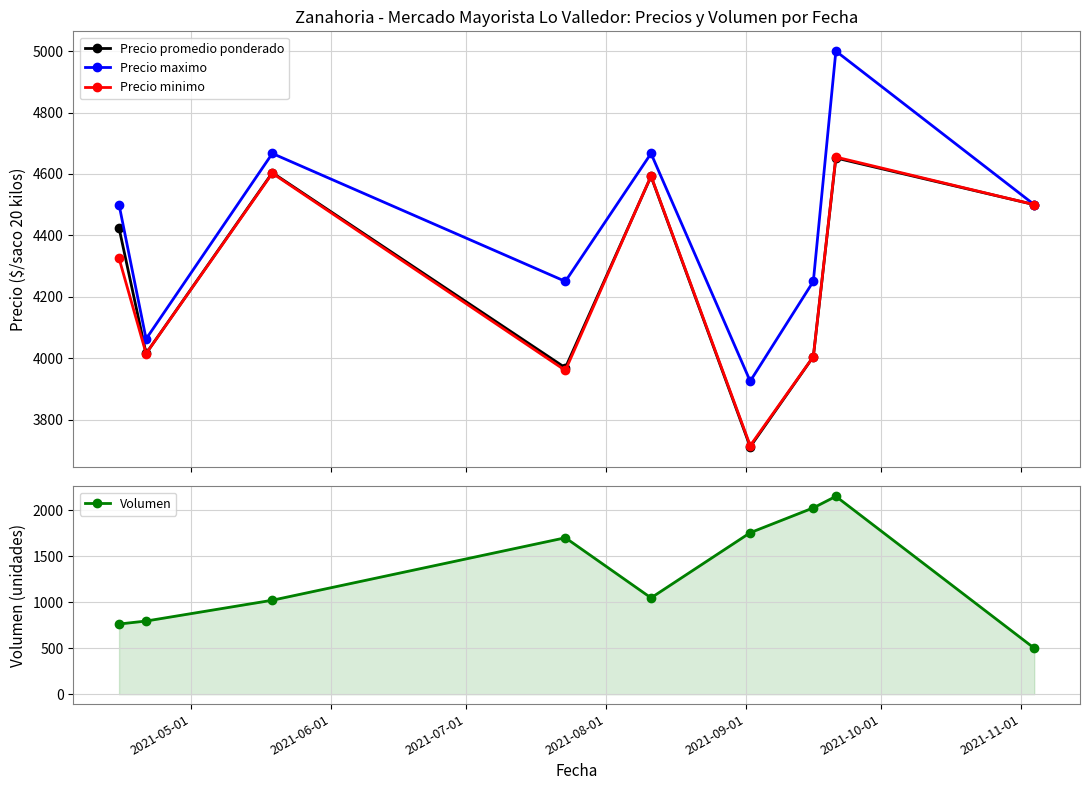

True or false: Volumen has more than 2 points higher than both neighbors.

False